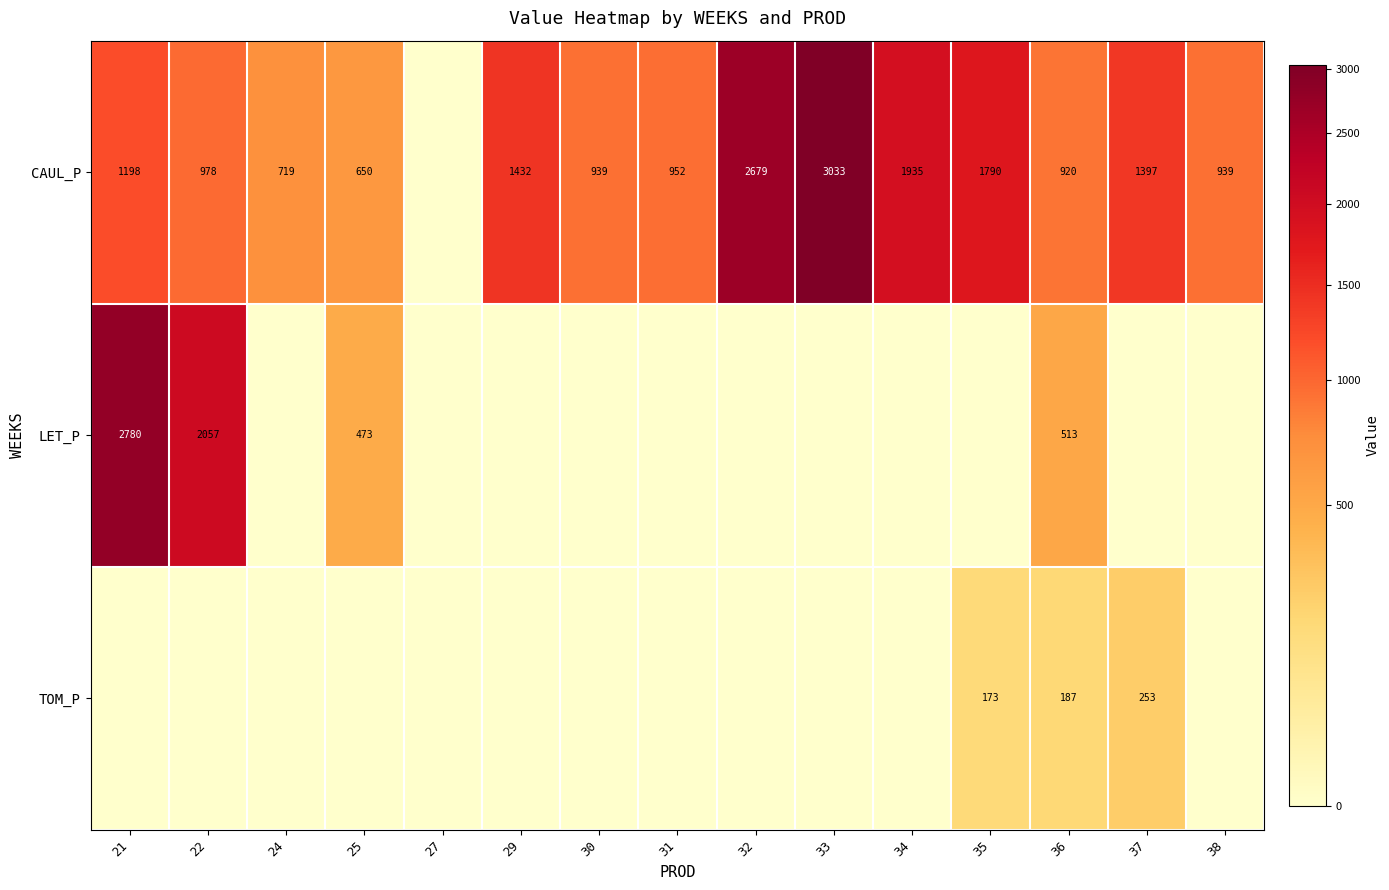

What is the difference between the CAUL_P values at 24 and 30?

220